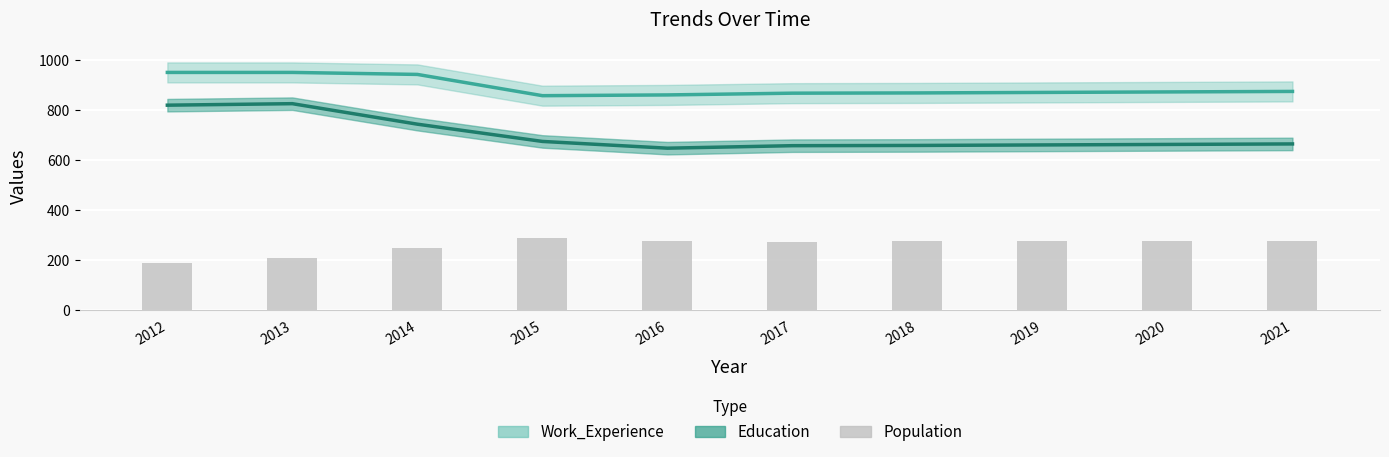

Where is the data nearest to the value 241?

2014